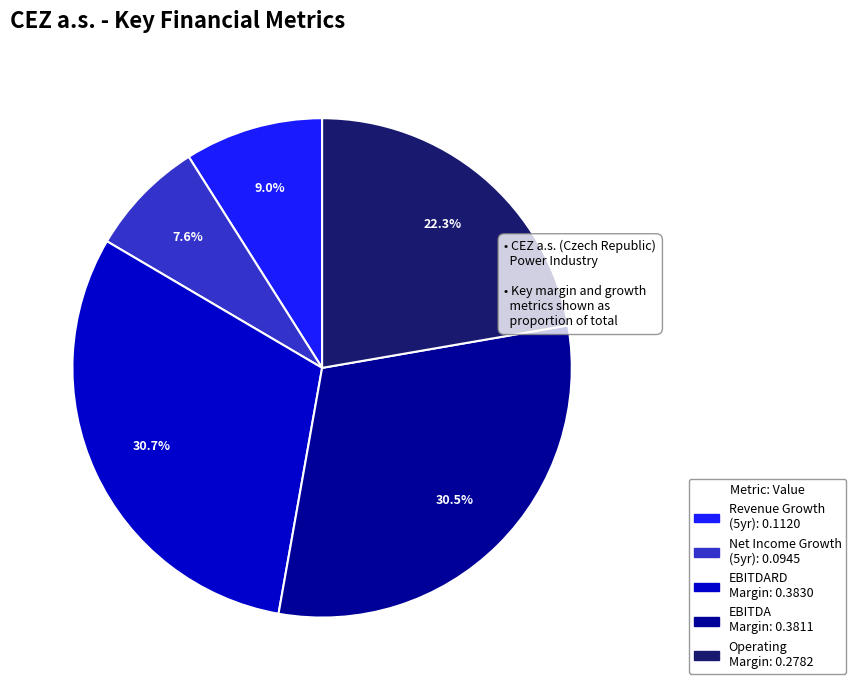

Is there a majority slice in this chart?

No